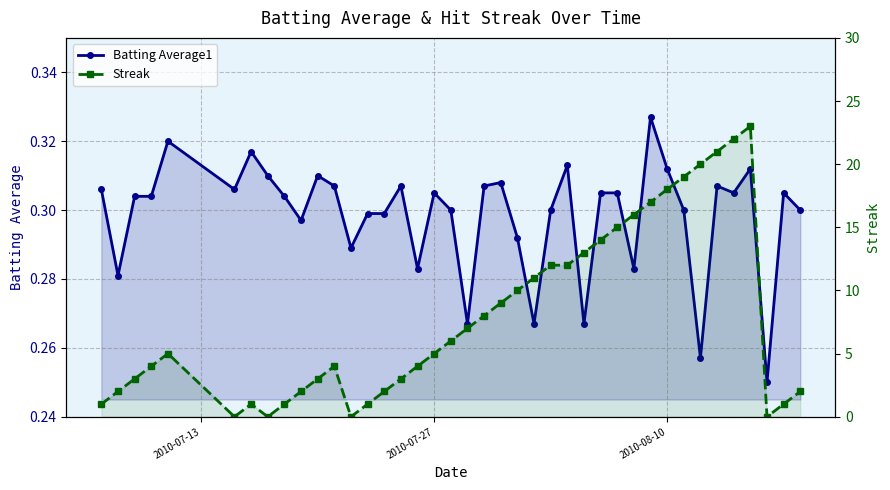

Count the number of data series in this chart.

2